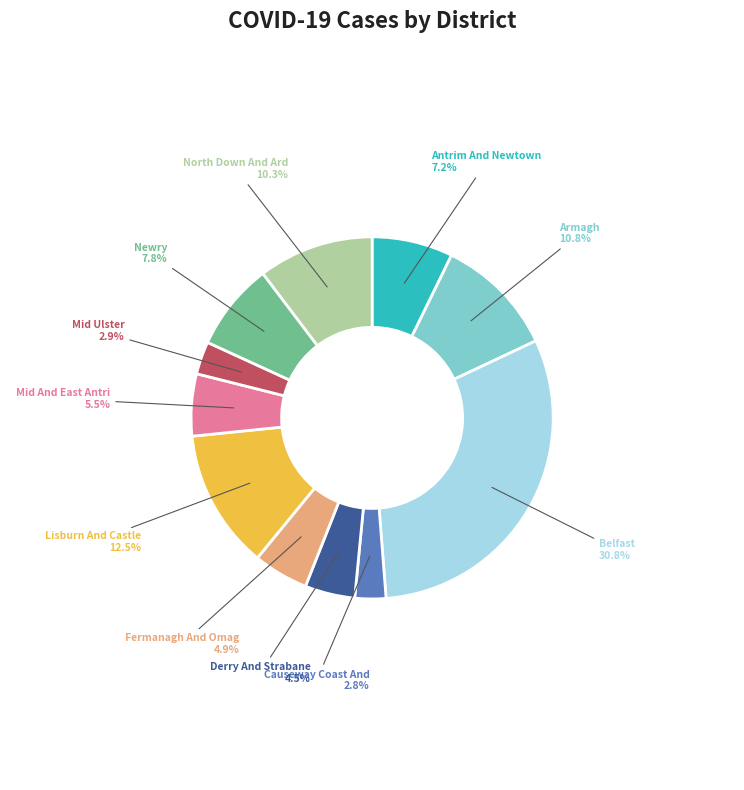

Is there a majority slice in this chart?

No